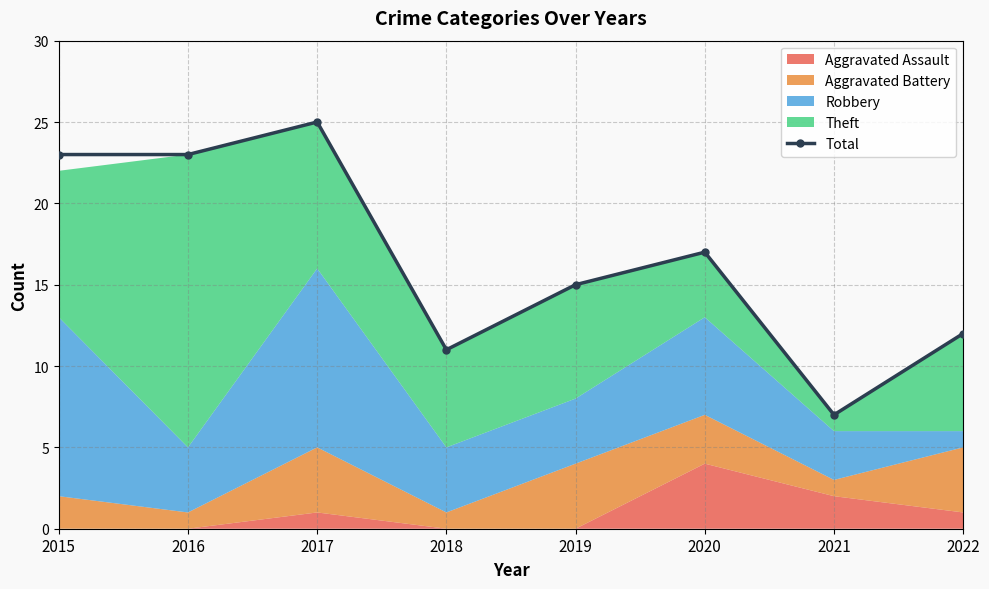

Where is the first local maximum for Total?

2017